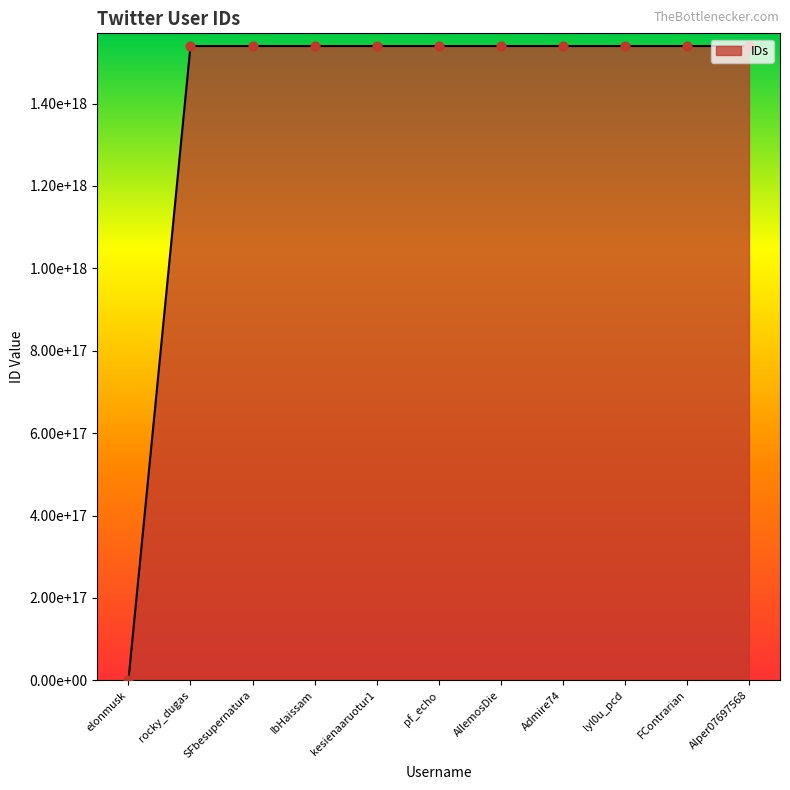

What is the ratio of the value at kesienaaruotur1 to the value at Admire74?

1.0